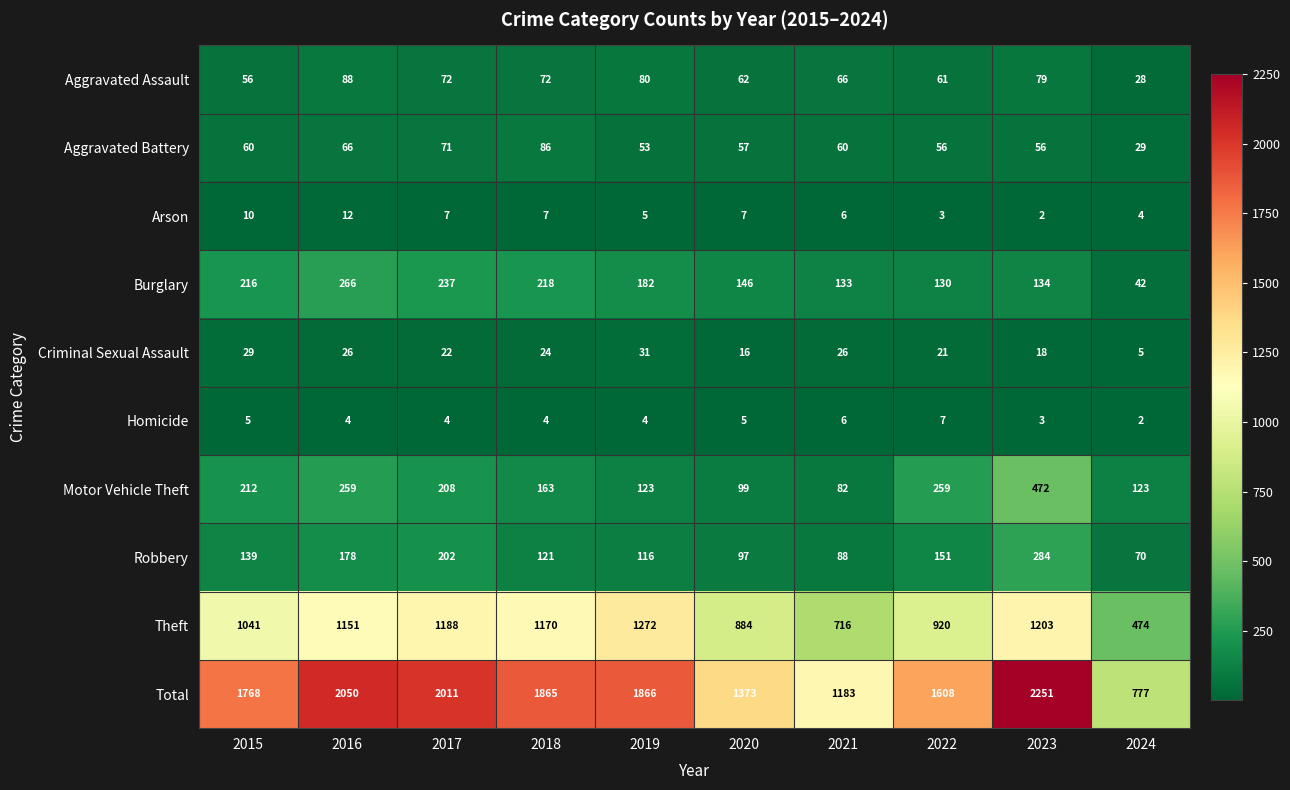

List the series in order of their peak value, lowest first.

Homicide, Arson, Criminal Sexual Assault, Aggravated Battery, Aggravated Assault, Burglary, Robbery, Motor Vehicle Theft, Theft, Total